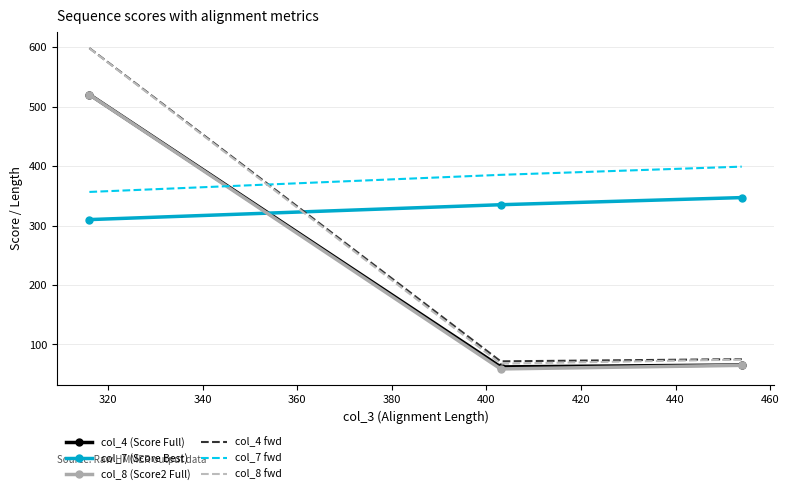

Which series has the largest total across all categories?

col_7 fwd